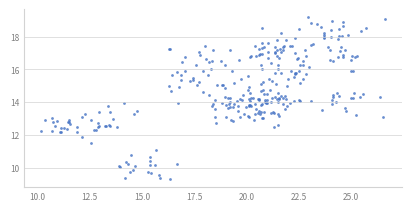

What is the range of X values (max minus min)?

16.4